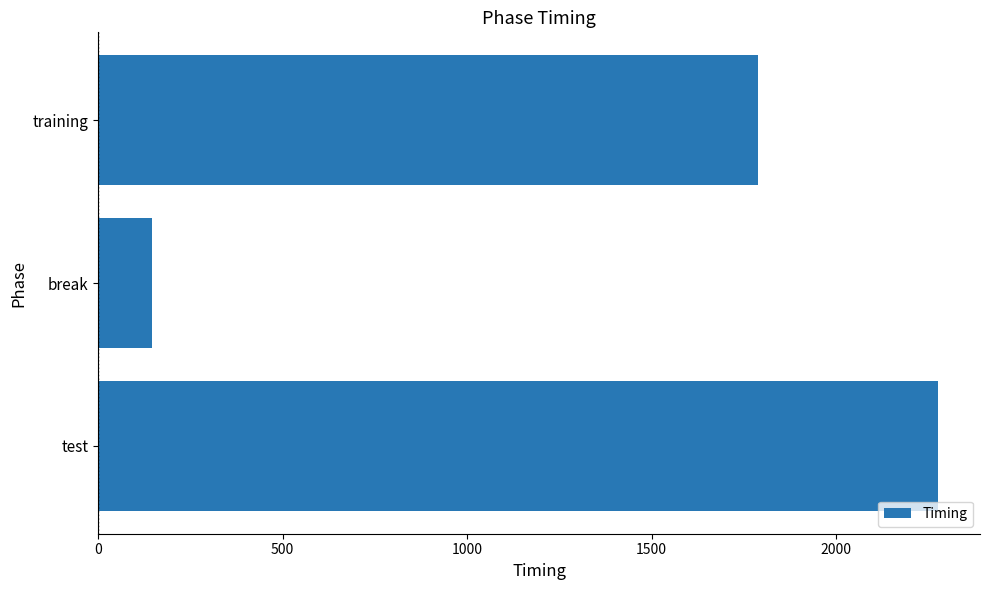

Are the bars horizontal?

Yes